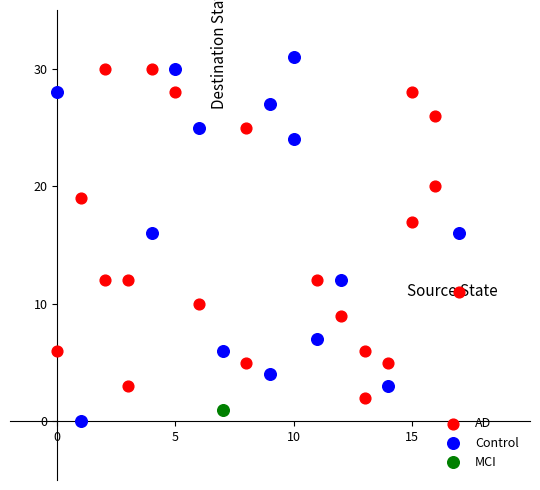

What are all the series names shown in the legend?

AD, Control, MCI